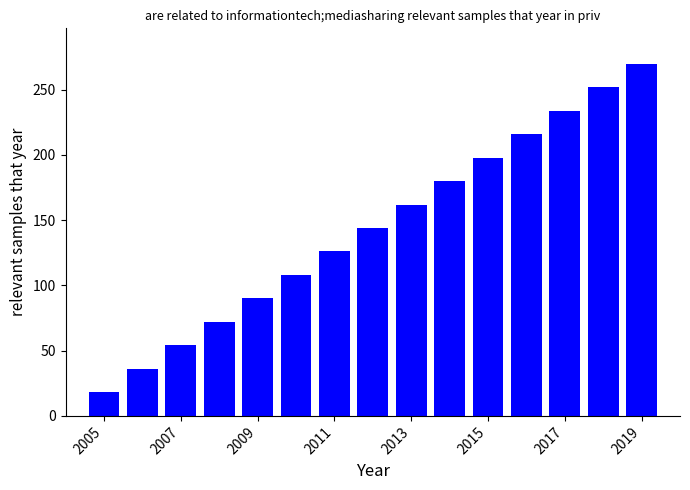

What is the greatest value displayed?

270